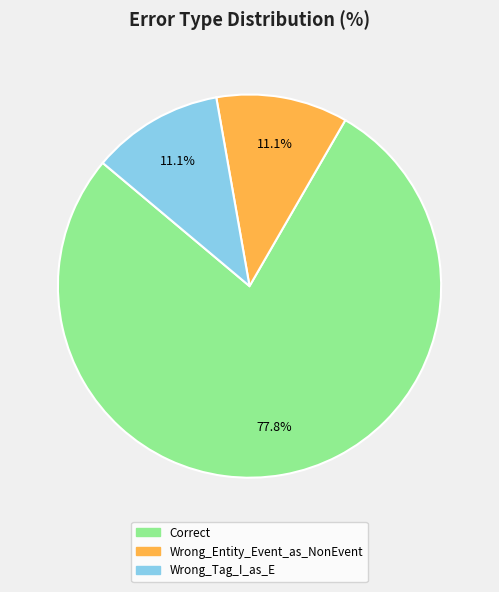

Combined, do Wrong_Tag_I_as_E and Wrong_Entity_Event_as_NonEvent account for over 50%?

No